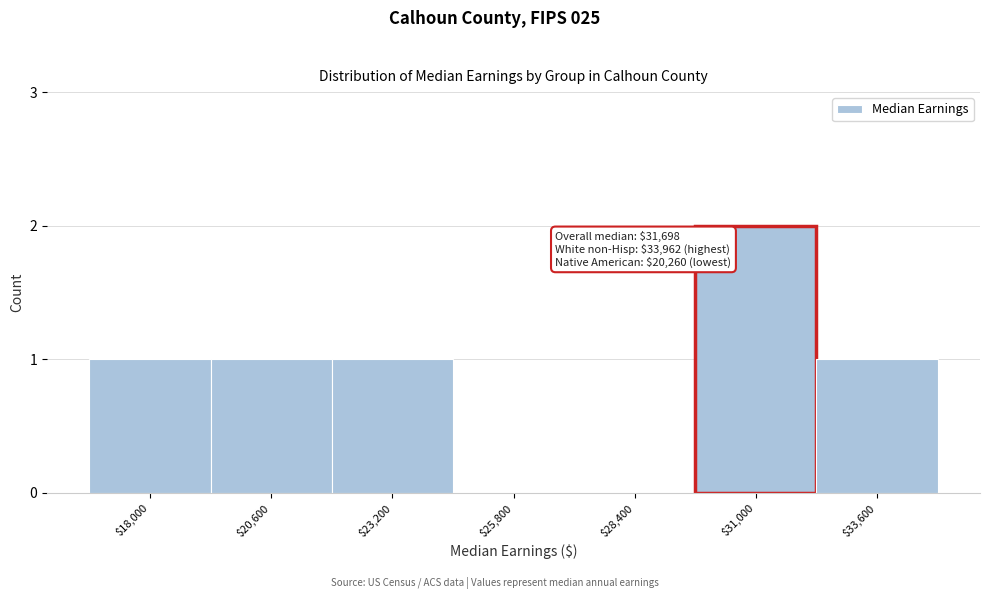

Which category has the highest value across all series?

$31,000